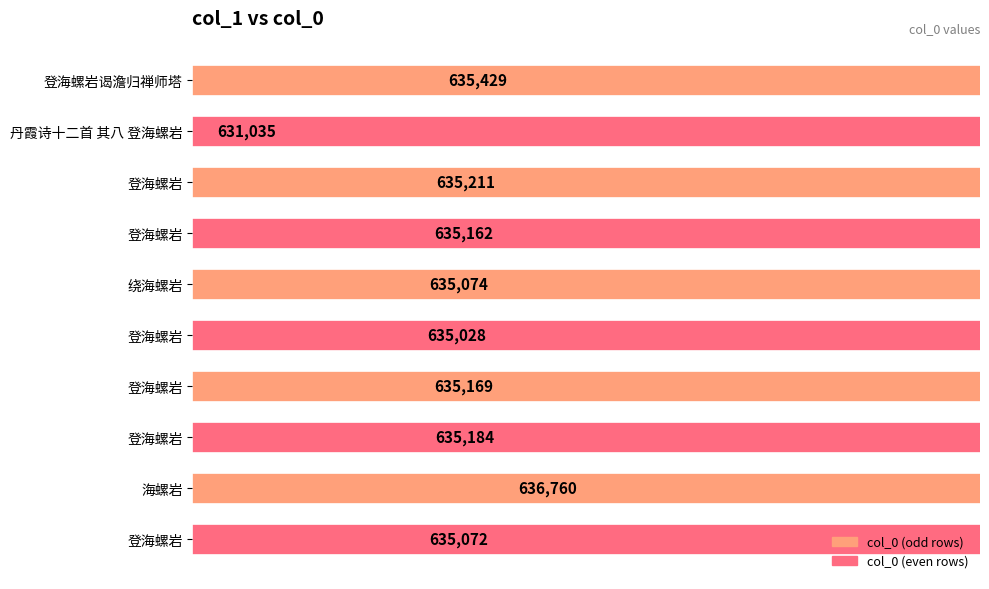

Between 9 and 633000, which is larger?

633000